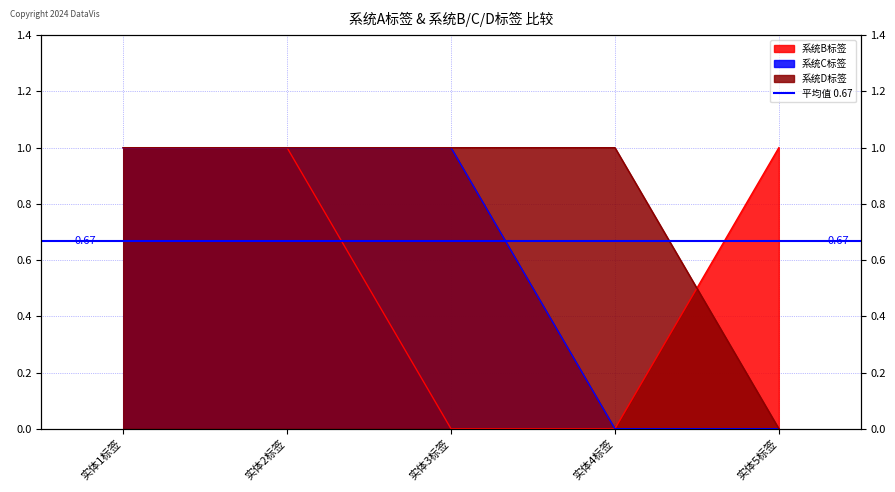

True or false: 系统D标签 has a value of 1 at 实体1标签.

True